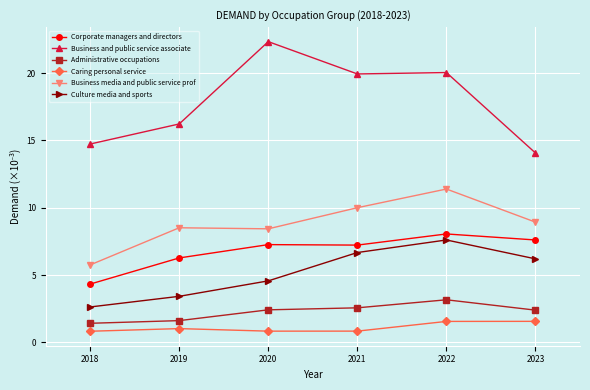

What is the value of the Business and public service associate point at the 3rd from the left?

22.3